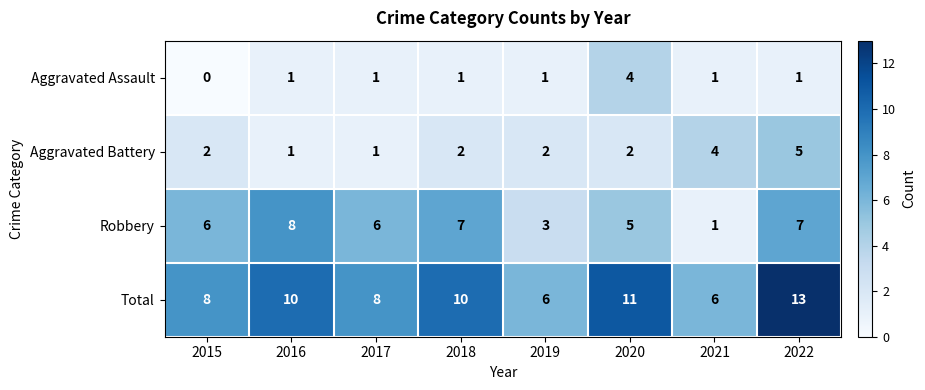

The value of Aggravated Assault at 2015 is -2. True or false?

False